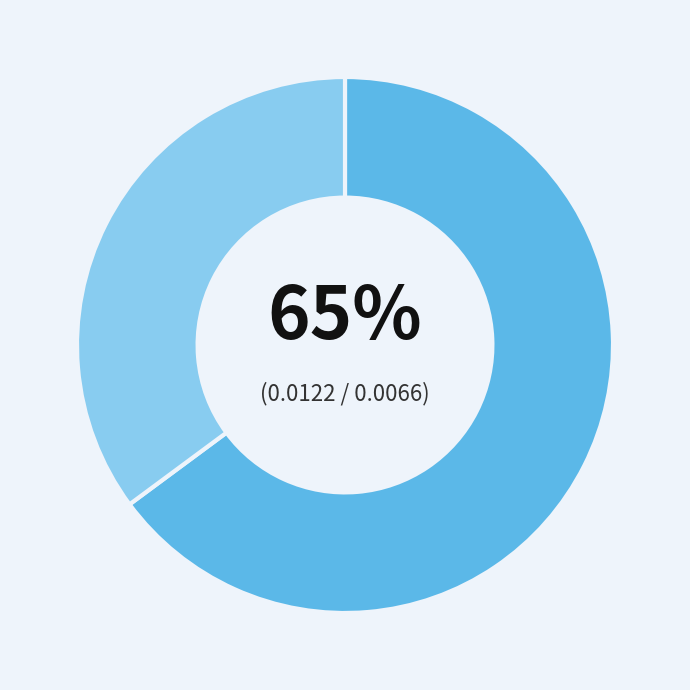

To the nearest percent, what is the difference between the largest and smallest slice percentages?

30%